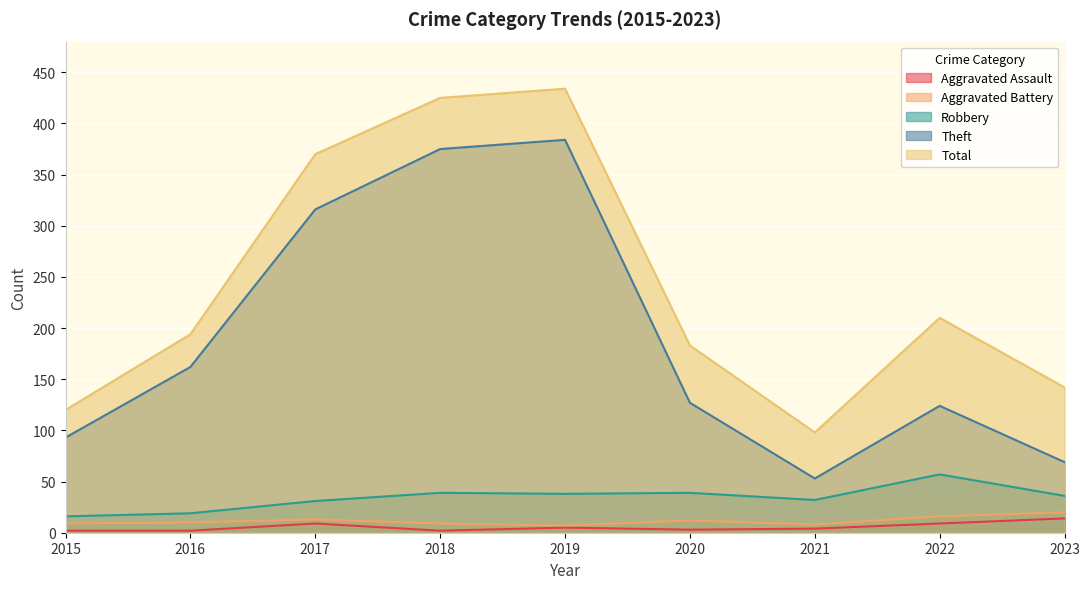

True or false: Aggravated Assault and Robbery cross at least once.

False